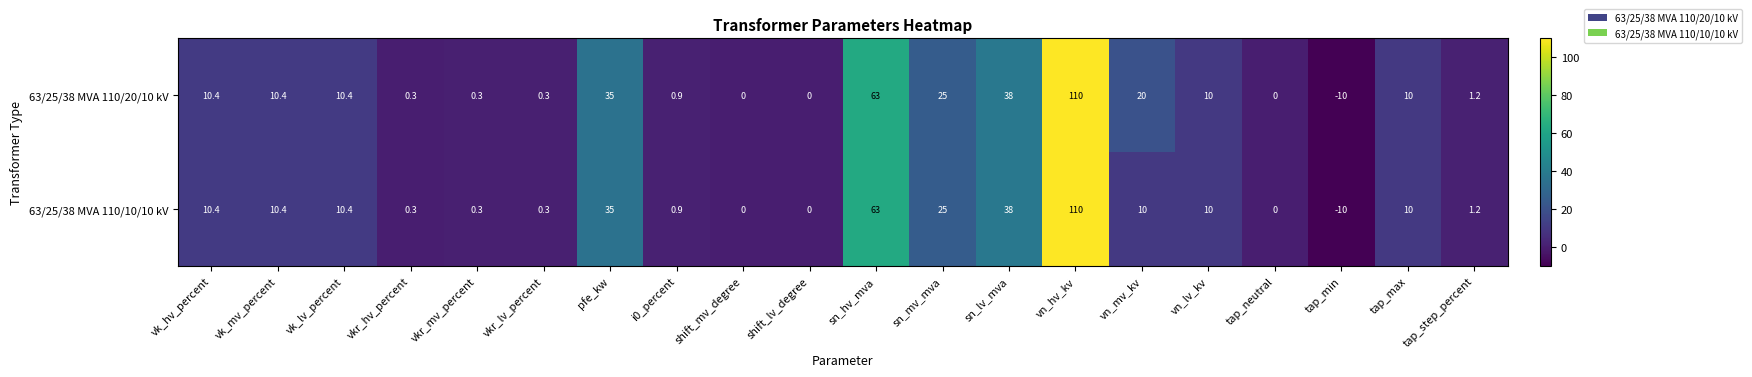

At vn_mv_kv, list the series in order from smallest to largest.

63/25/38 MVA 110/10/10 kV, 63/25/38 MVA 110/20/10 kV